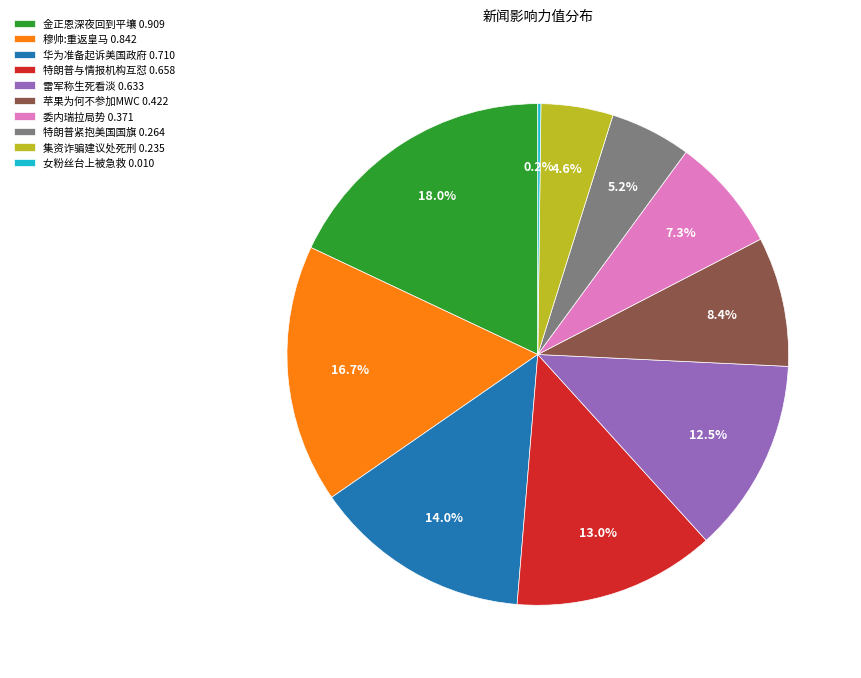

Do 特朗普与情报机构互怼 0.658 and 委内瑞拉局势 0.371 together represent more than half of the pie?

No